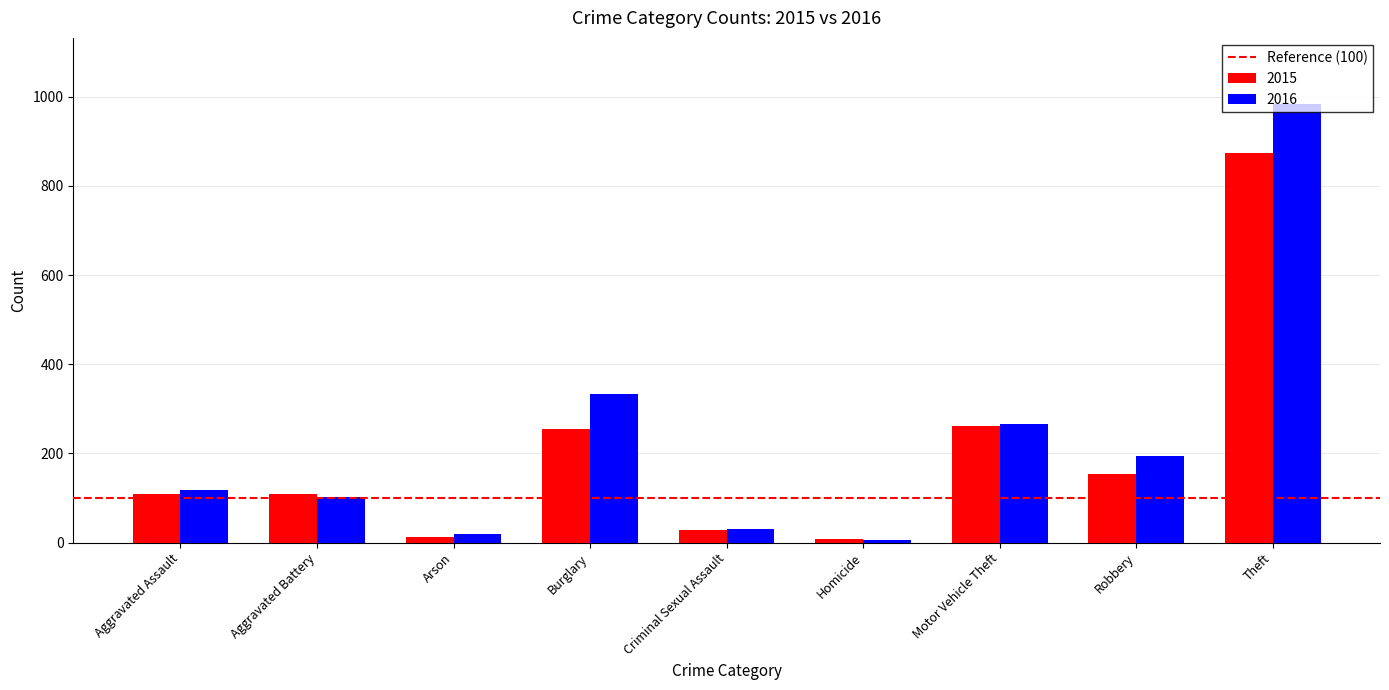

True or false: 2015 has a value of 108 at Aggravated Battery.

True